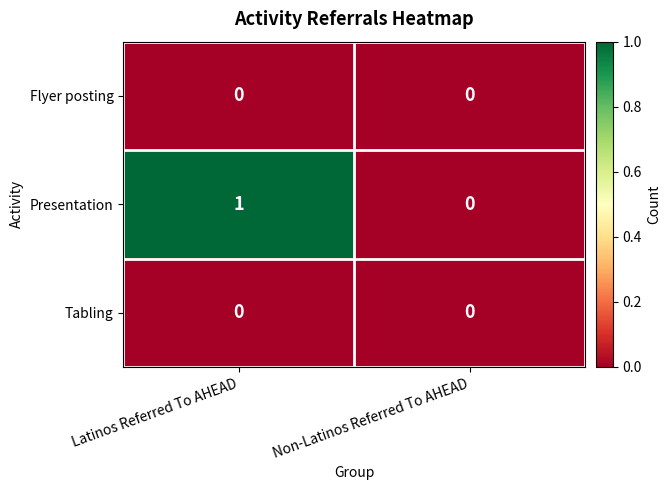

List the labels in order of Presentation value, largest first.

Latinos Referred To AHEAD, Non-Latinos Referred To AHEAD